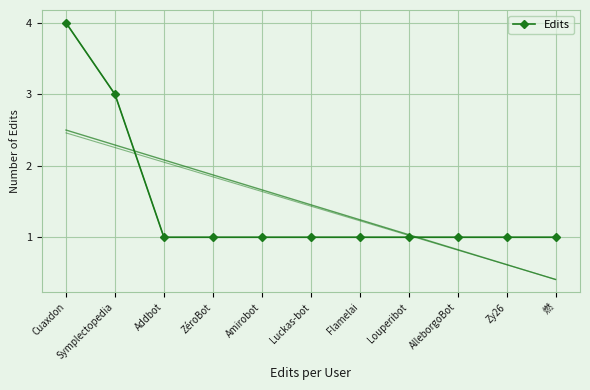

What is the label of the 6th point from the left?

Luckas-bot